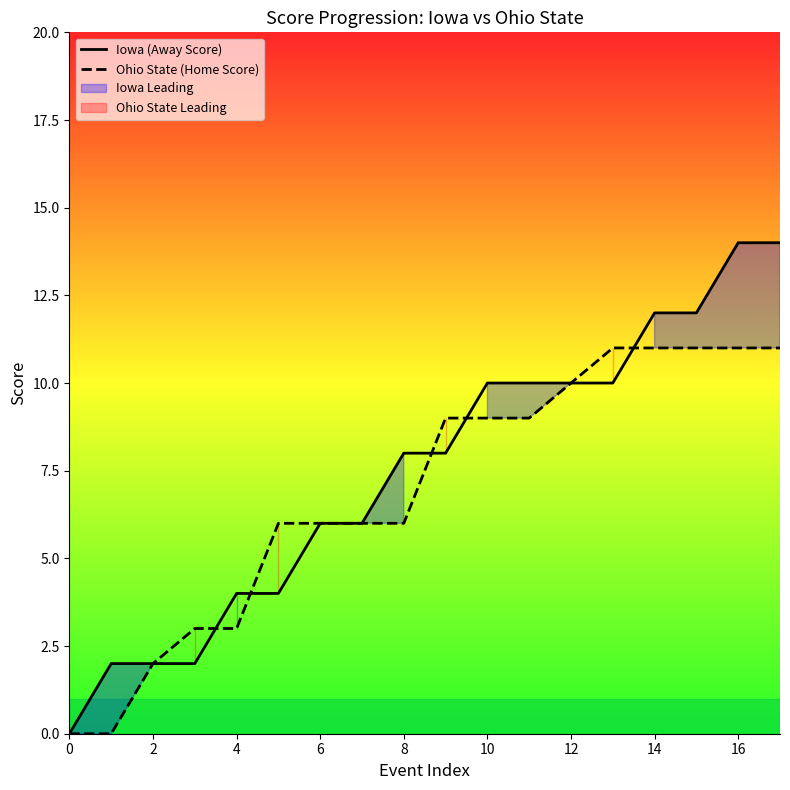

What value does the Iowa (Away Score) series have at 12?

10